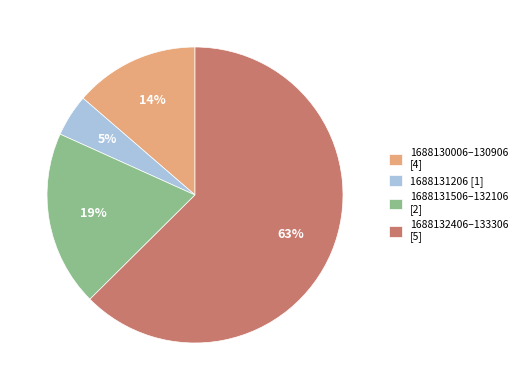

Between 1688131506–132106 [2] and 1688132406–133306 [5], which is larger?

1688132406–133306 [5]